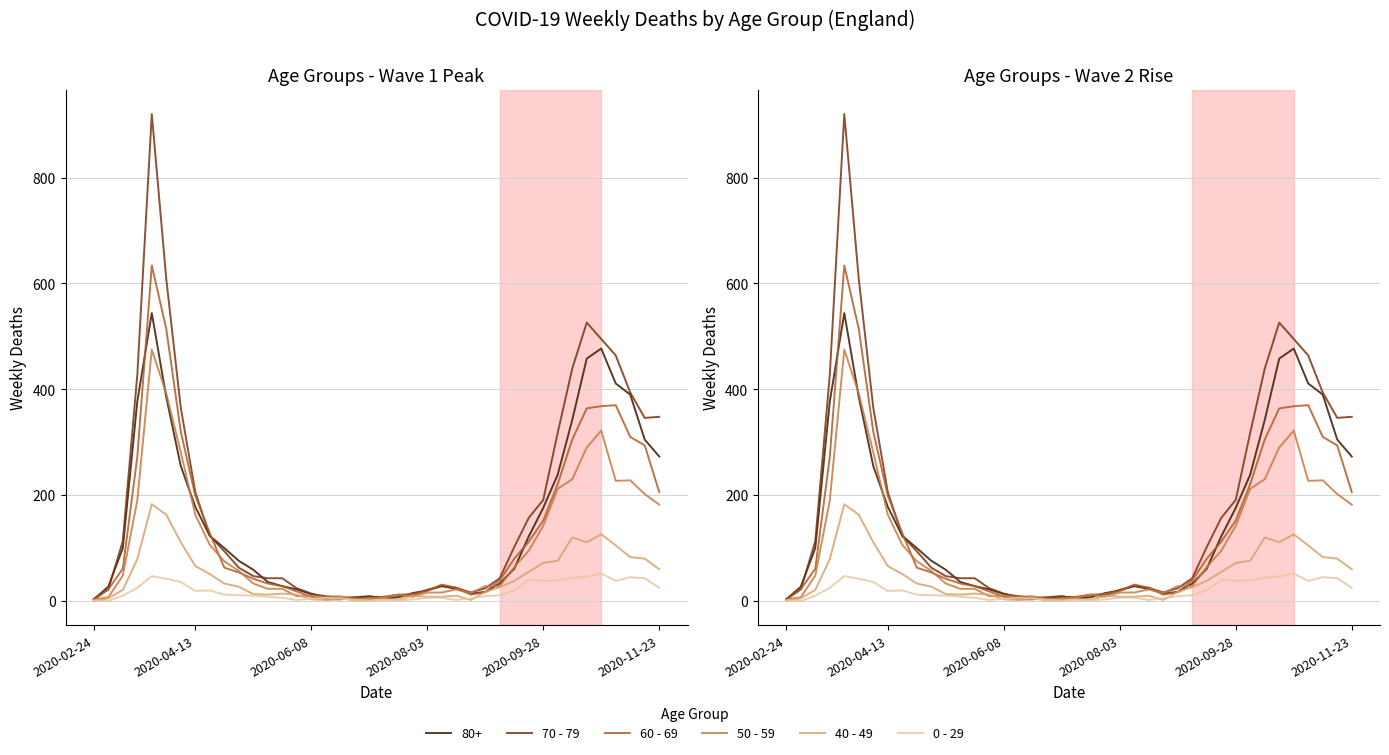

True or false: 40 - 49 has more than 2 interior local peaks.

True